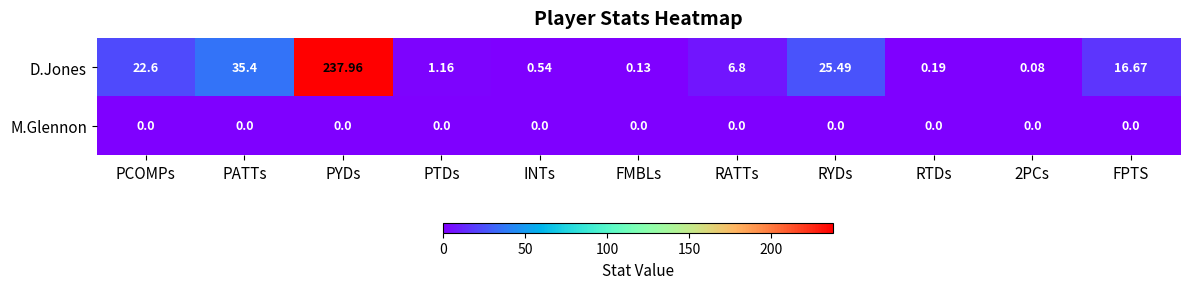

Rank the series by their average value, from lowest to highest.

M.Glennon, D.Jones